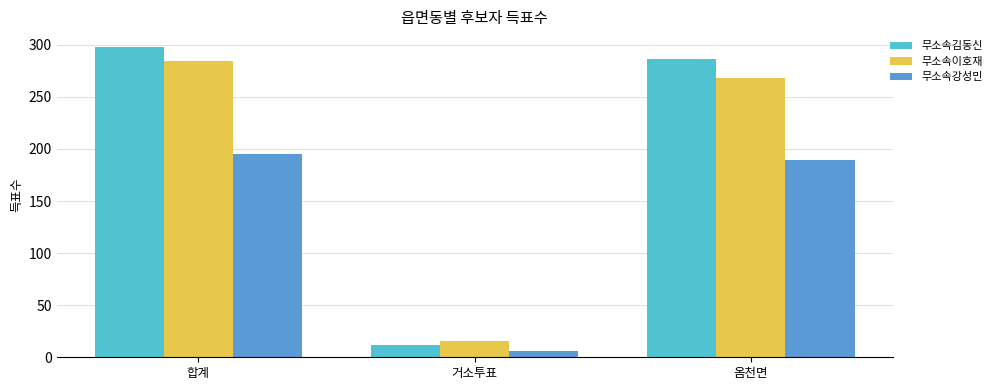

Which series has the largest total across all categories?

무소속김동신